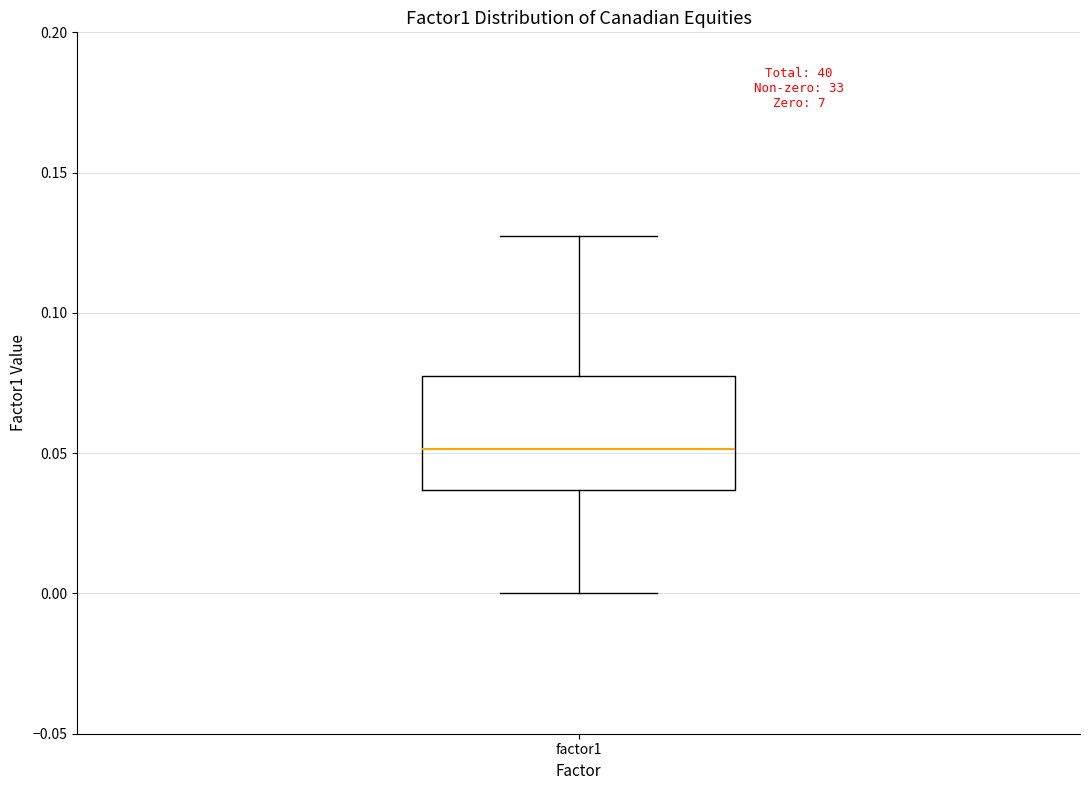

Read this box plot against the y-axis: the position of the median line, the range covered by the box, and the ends of both whiskers. The values are not printed on the chart, so give them approximately, as read against the axis.

median 0.050, box 0.035 to 0.075, whiskers 0.000 to 0.125